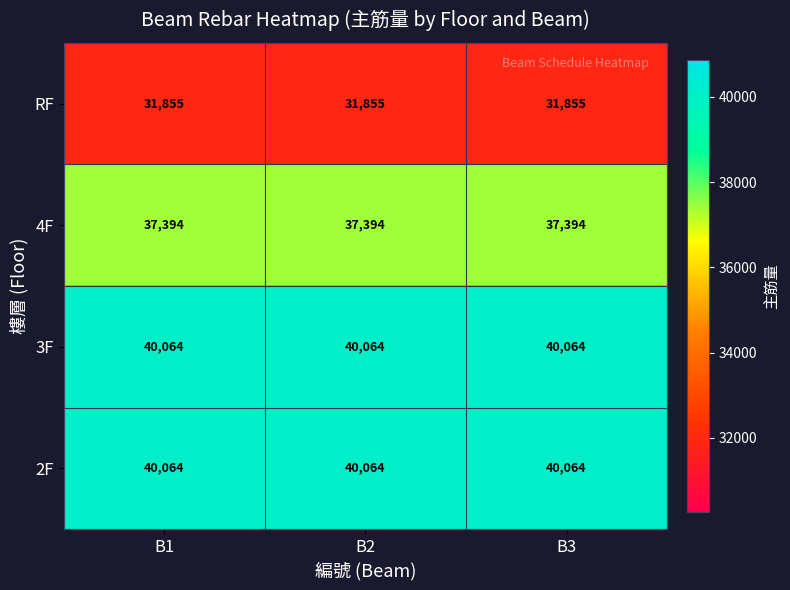

What is the average value of the 3F series?

40064